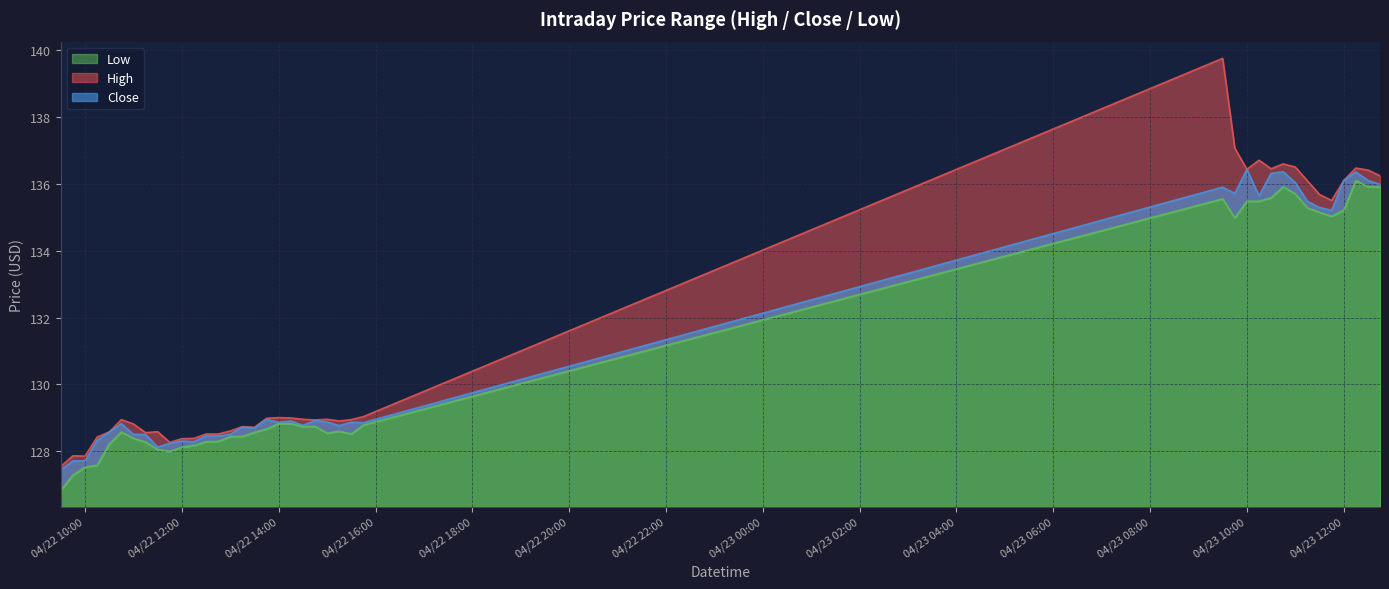

What is the difference between the maximum and minimum values in the High series?

12.2